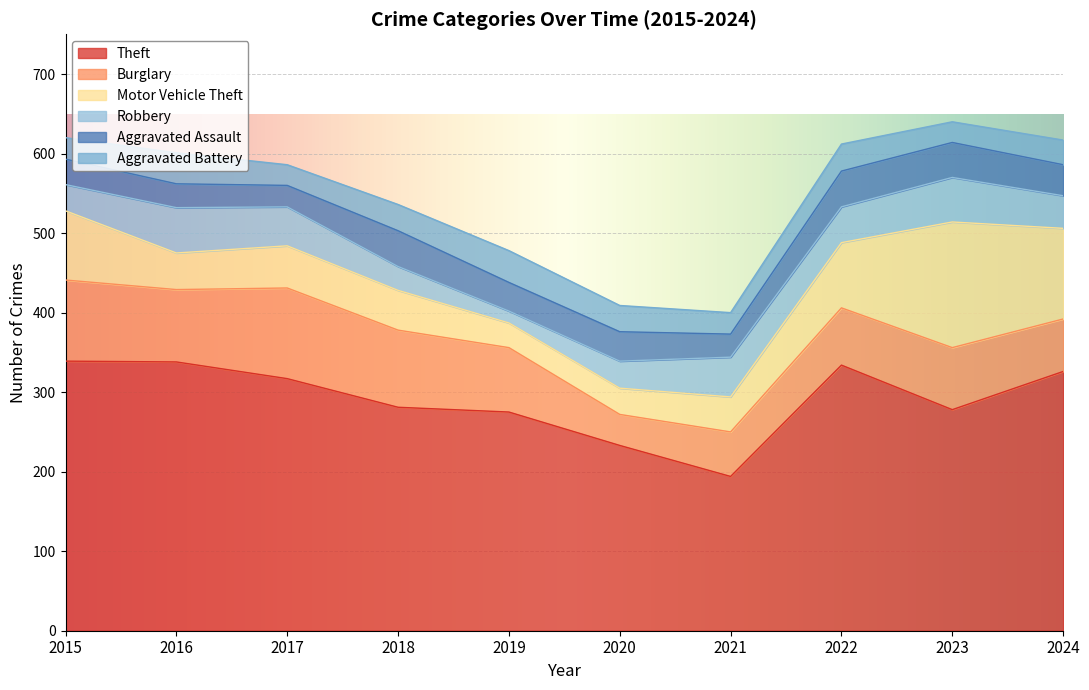

Reading left to right, list all the values displayed in this chart.

Theft: 339	338	317	281	275	233	194	334	278	326
Burglary: 102	91	114	97	81	39	56	72	78	66
Motor Vehicle Theft: 87	46	53	50	31	33	44	82	158	114
Robbery: 33	57	49	30	15	34	50	45	56	41
Aggravated Assault: 32	30	27	45	36	37	29	45	44	39
Aggravated Battery: 27	39	26	33	40	33	27	34	26	31